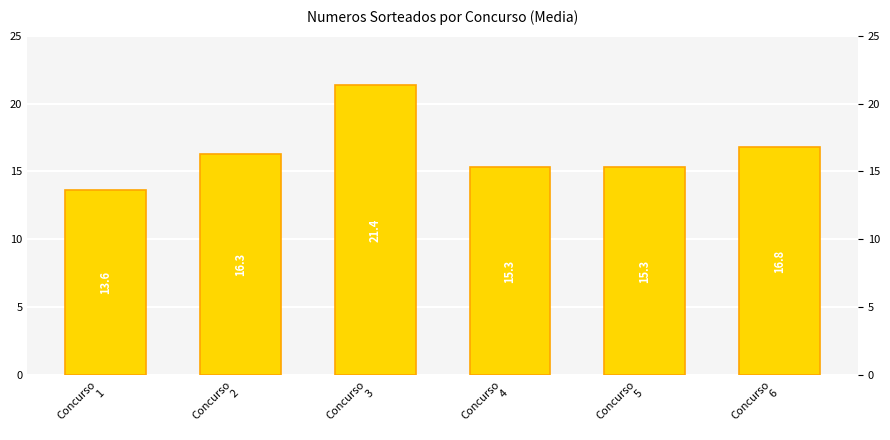

What is the value of the 4th bar from the left?

15.3